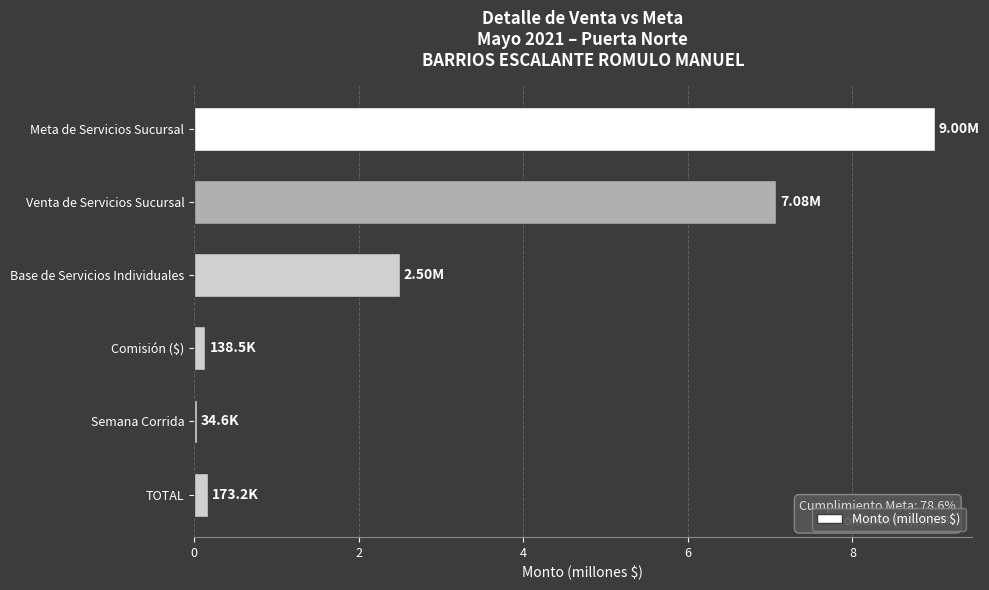

What is the label of the 6th bar from the bottom?

Meta de Servicios Sucursal